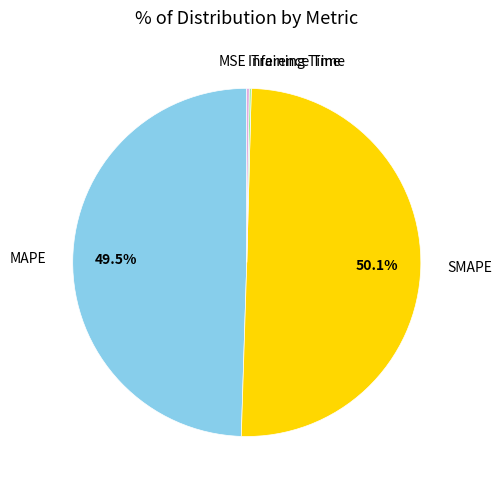

What percentage is NOT represented by SMAPE?

49.9%